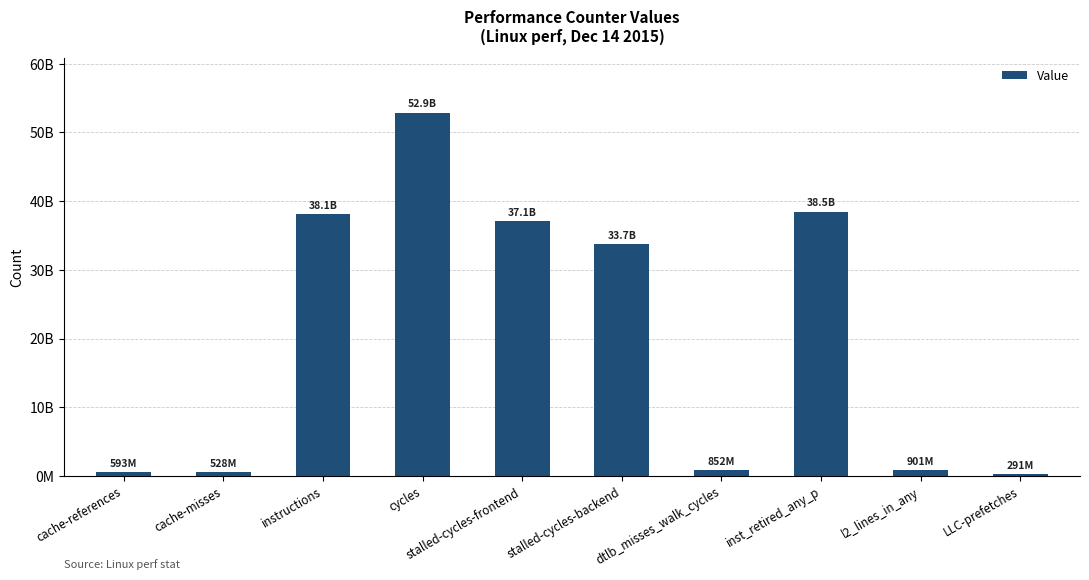

Are the bars horizontal?

No